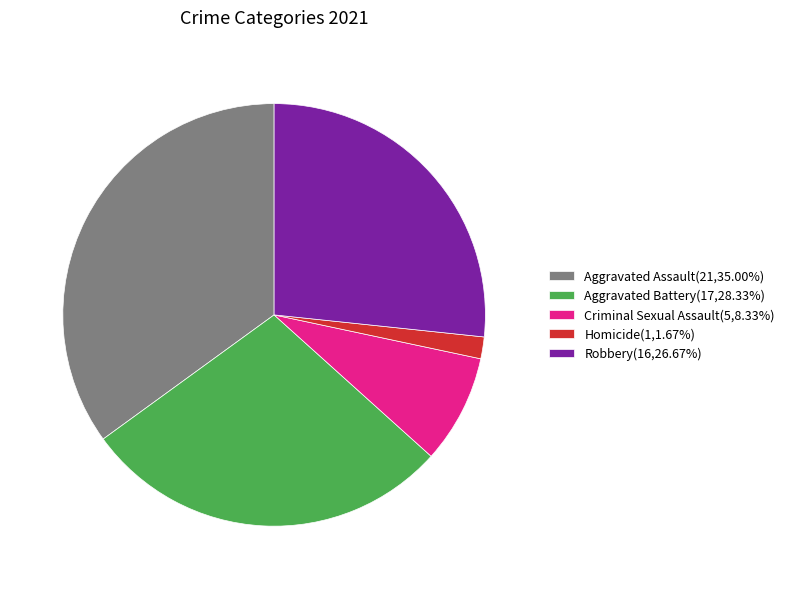

Approximately how many times larger is the value at Robbery compared to Aggravated Assault?

0.8